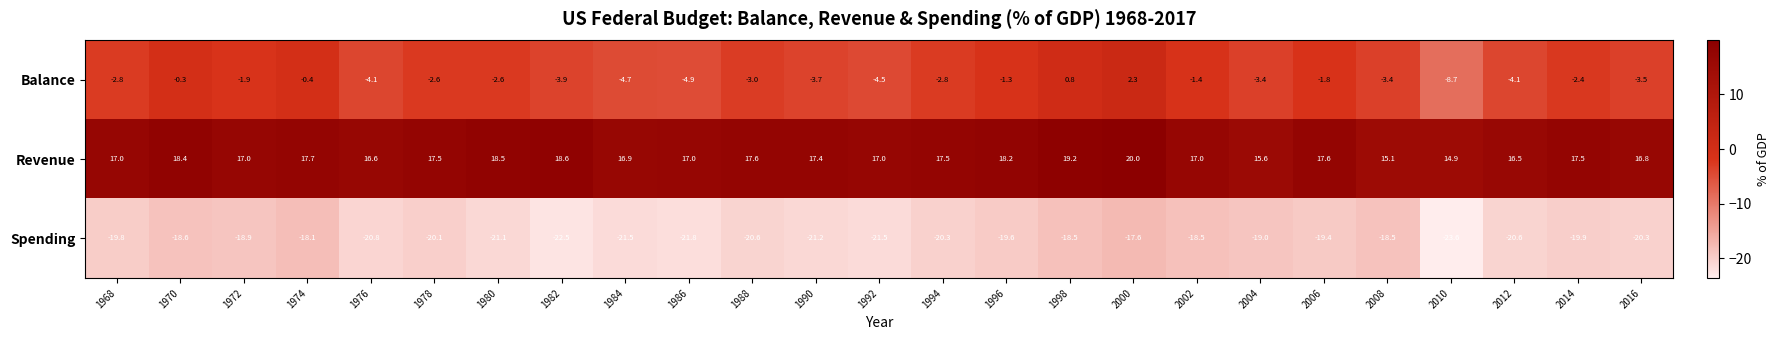

What is the difference between the highest and lowest values at 2002?

35.5